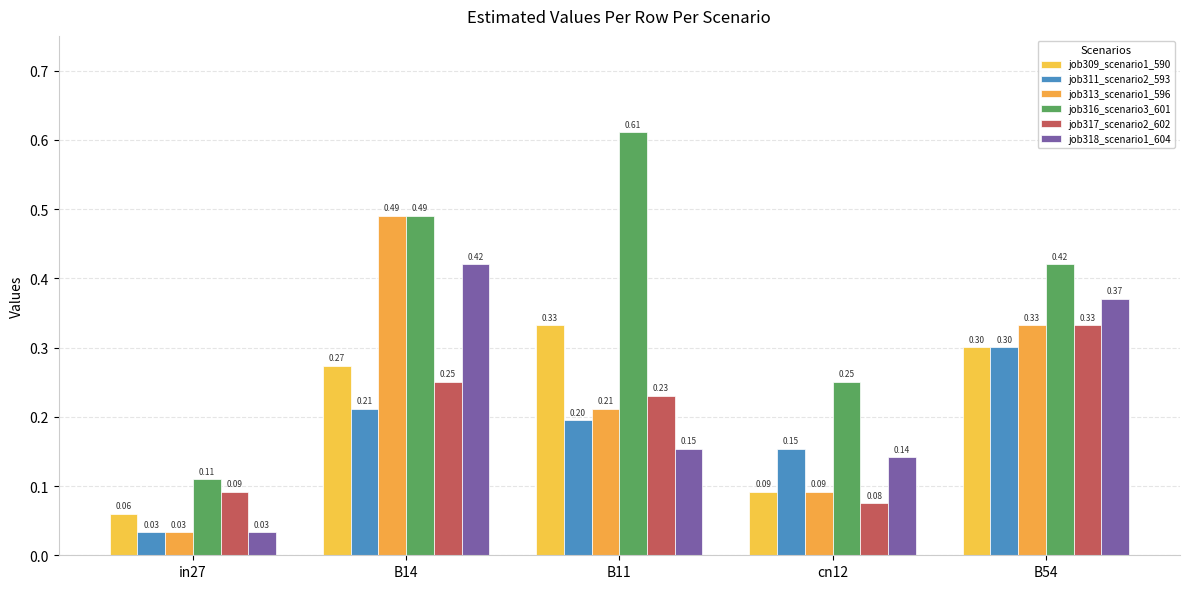

Reading right to left, list all the values displayed in this chart.

job309_scenario1_590: 0.3	0.1	0.3	0.3	0.1
job311_scenario2_593: 0.3	0.2	0.2	0.2	0.0
job313_scenario1_596: 0.3	0.1	0.2	0.5	0.0
job316_scenario3_601: 0.4	0.3	0.6	0.5	0.1
job317_scenario2_602: 0.3	0.1	0.2	0.3	0.1
job318_scenario1_604: 0.4	0.1	0.2	0.4	0.0